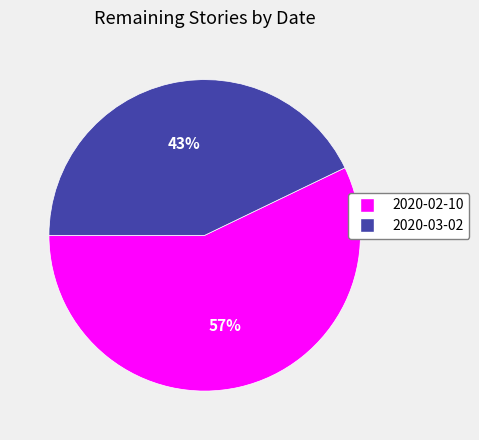

To the nearest percent, what portion does 2020-03-02 represent?

43%